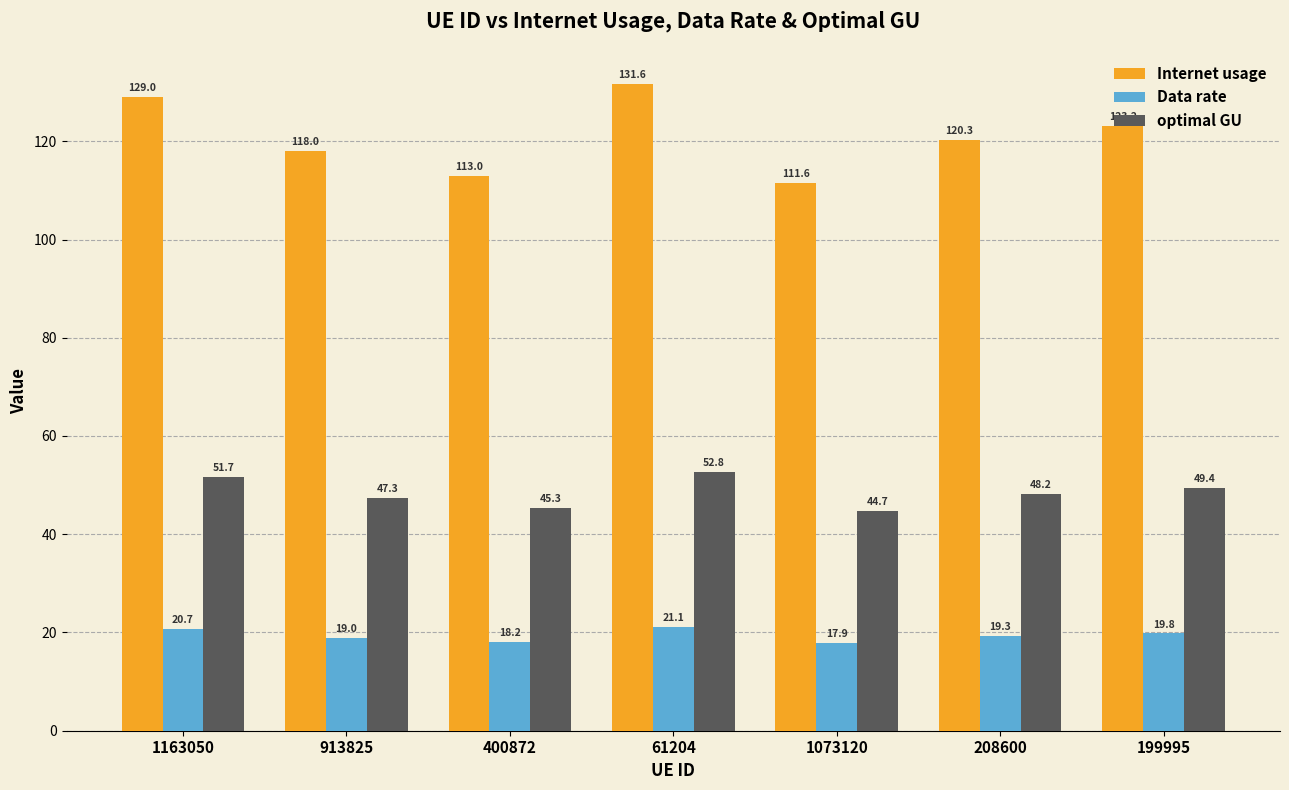

Which series has the widest spread of values?

Internet usage